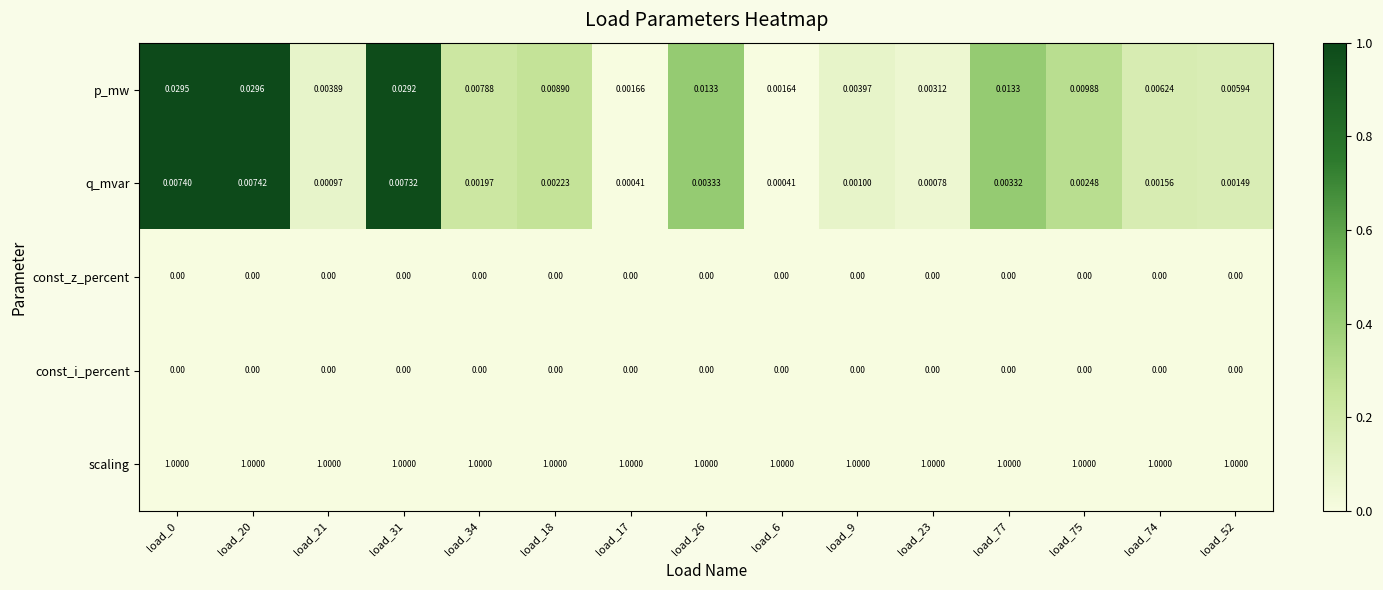

Which series has the largest total across all categories?

scaling